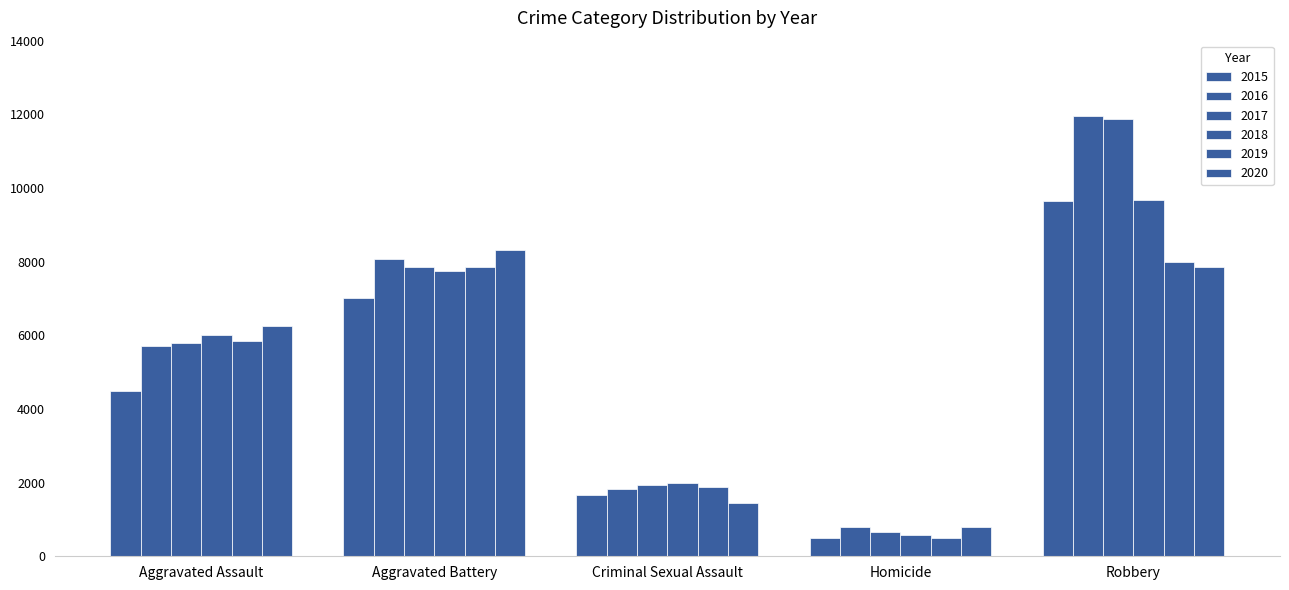

How many data points does each series have?

5